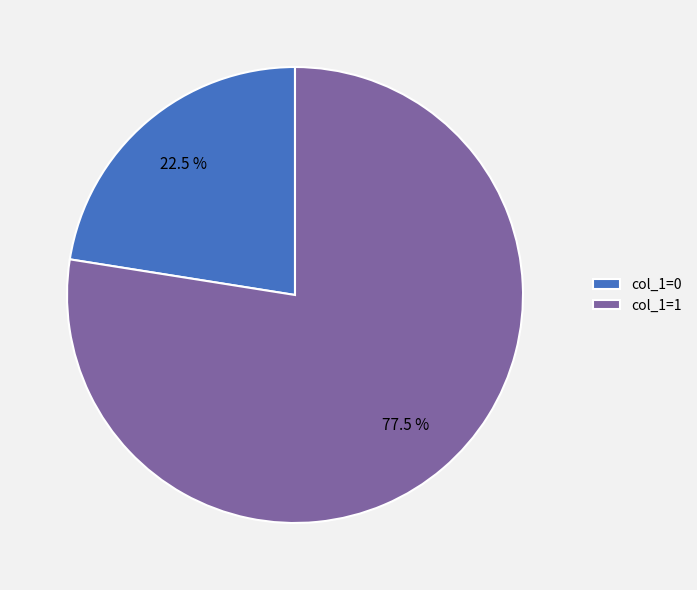

What portion of the pie excludes col_1=1?

22.5%